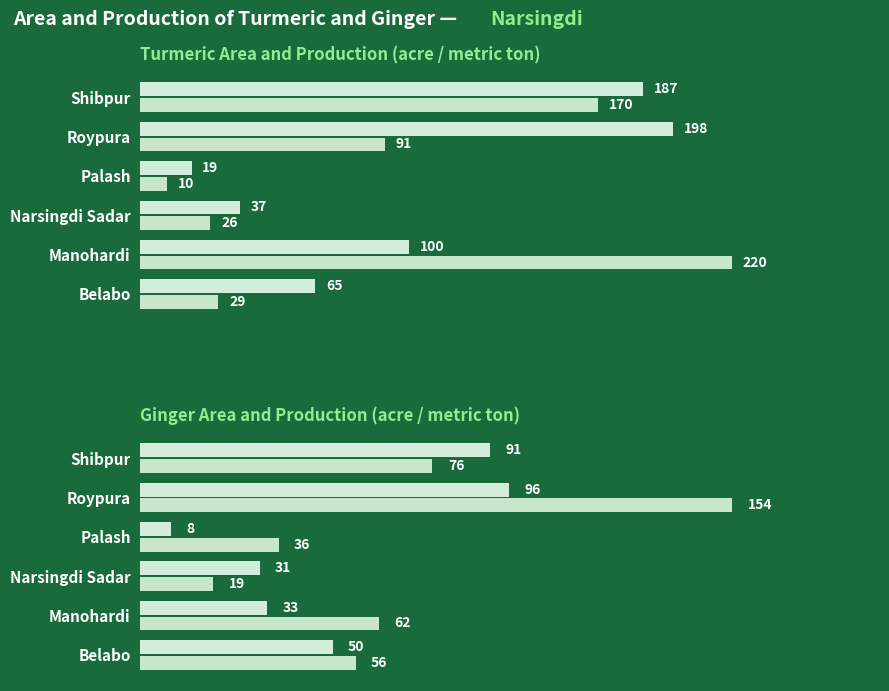

Rank the series by their maximum value, from highest to lowest.

Turmeric Production, Turmeric Area, Ginger Production, Ginger Area